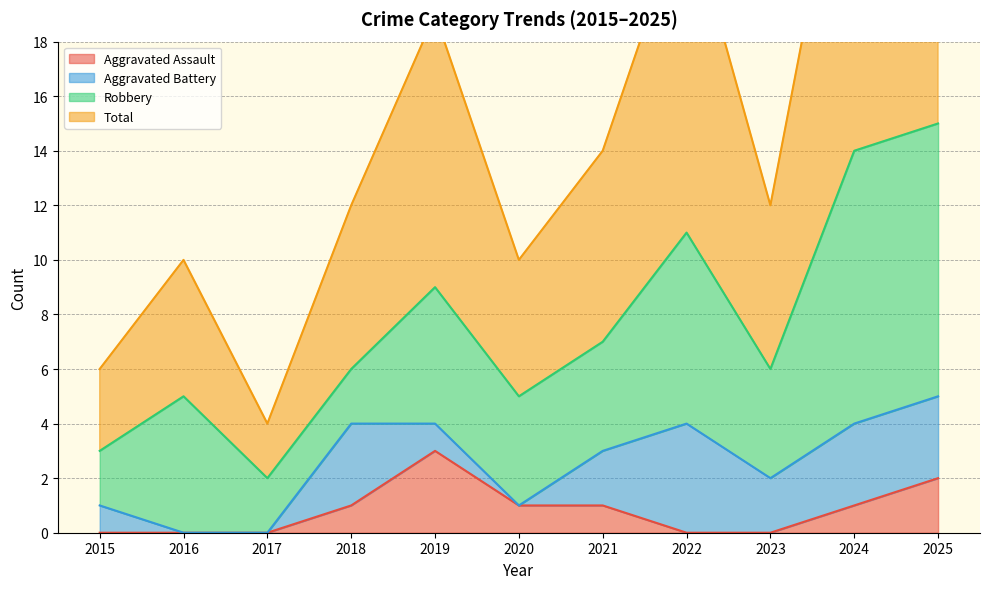

Where does the Aggravated Assault series first go above 1?

2019